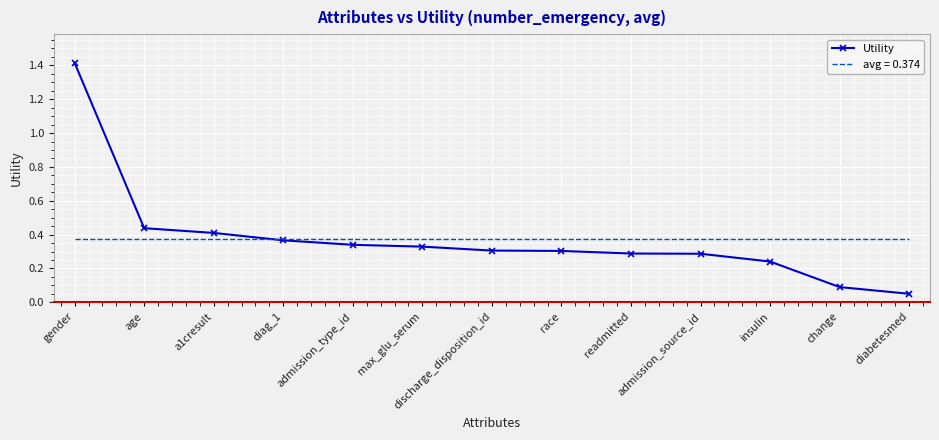

Does the chart display data point markers on the line(s)?

Yes